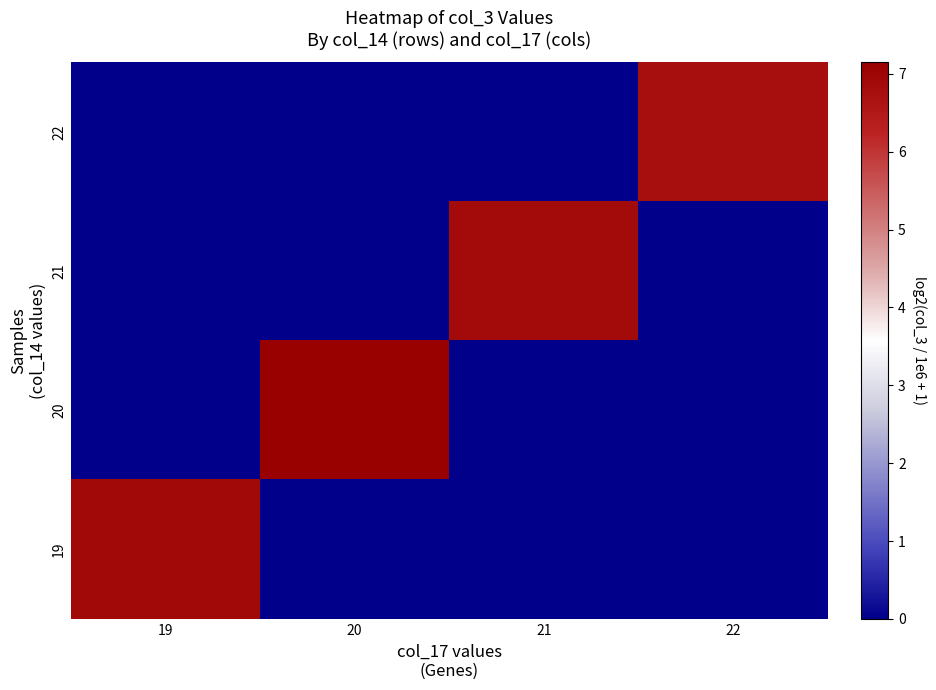

Reading left to right, what are all the values shown in this chart?

22: 19=0.0	20=0.0	21=0.0	22=6.7
21: 19=0.0	20=0.0	21=6.8	22=0.0
20: 19=0.0	20=7.1	21=0.0	22=0.0
19: 19=6.9	20=0.0	21=0.0	22=0.0